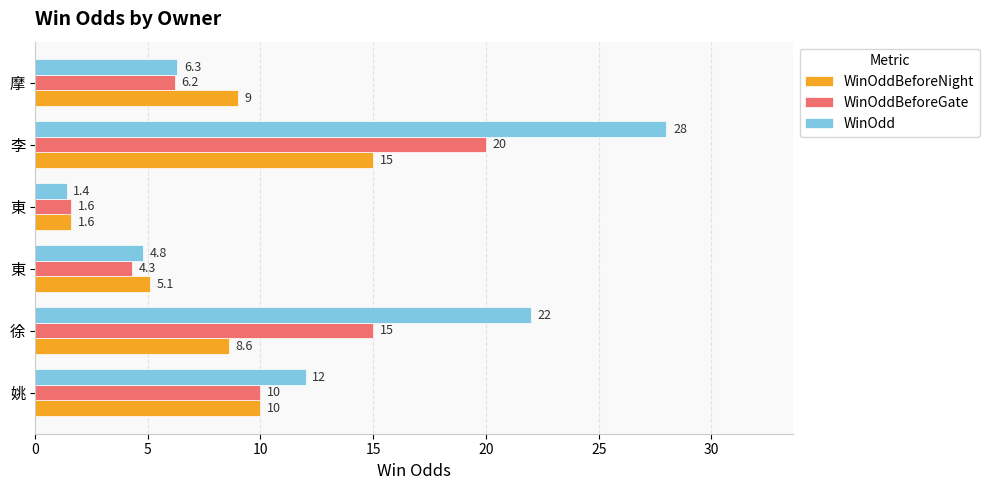

What are all the series names shown in the legend?

WinOddBeforeNight, WinOddBeforeGate, WinOdd